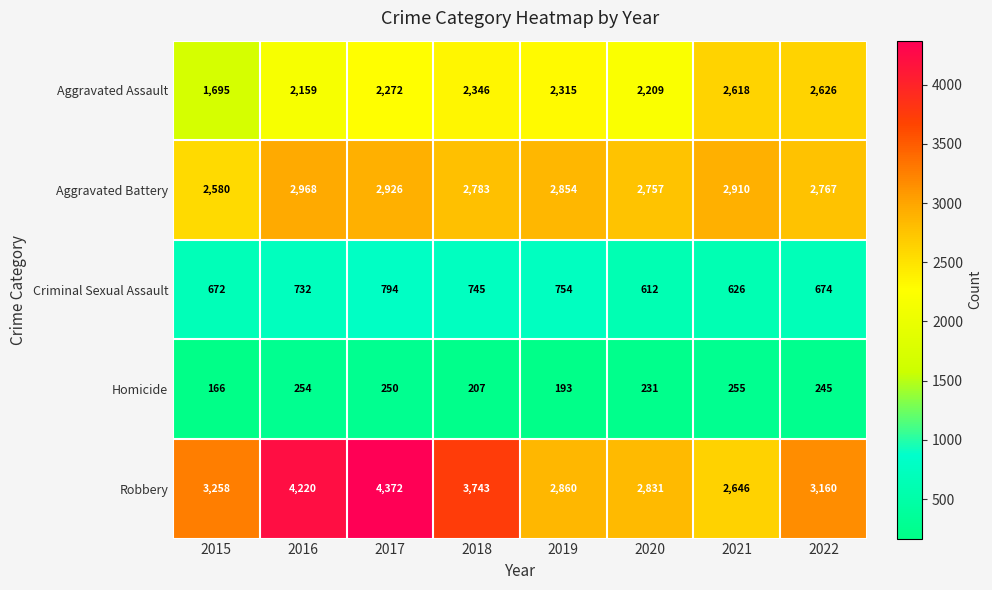

What is the difference between the Robbery values at 2018 and 2022?

583